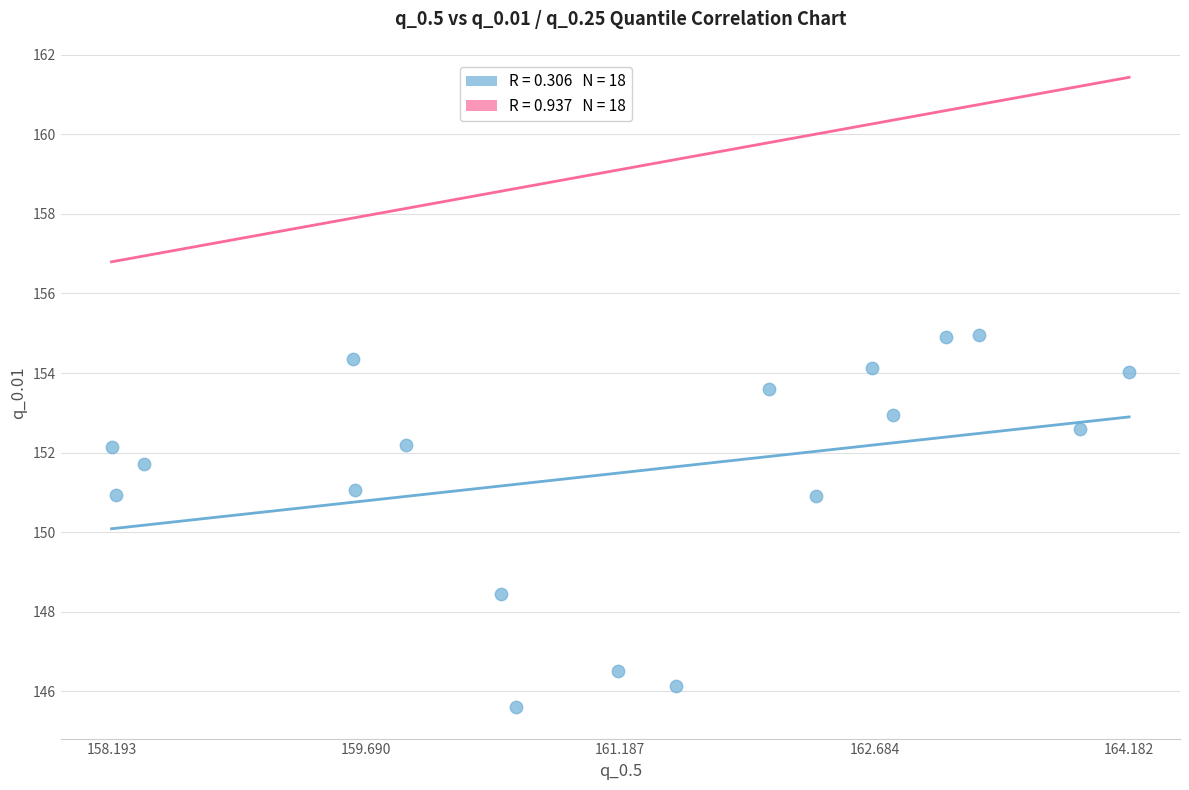

What is the range of X values (max minus min)?

6.0